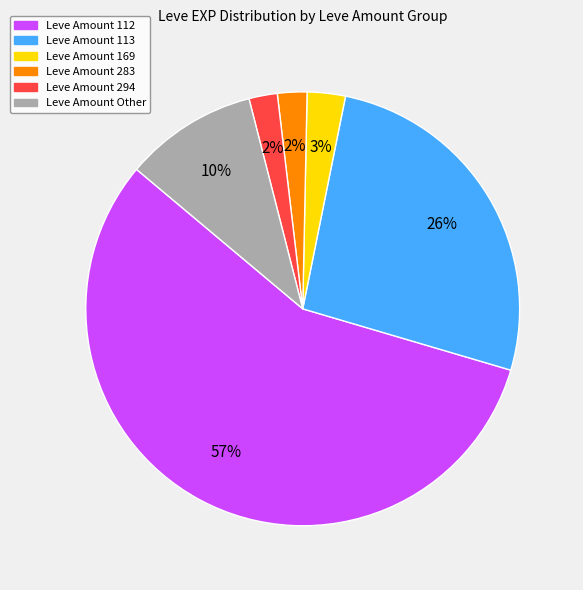

Count the number of slices in the pie.

6